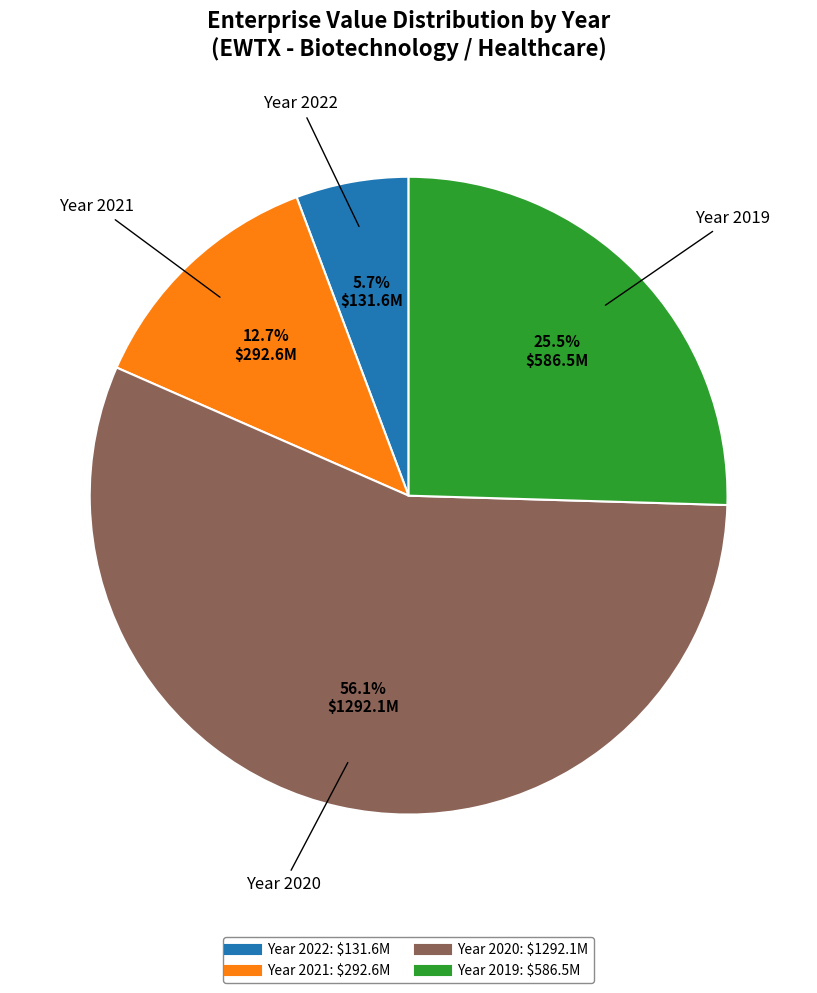

Does any single category account for the majority?

Yes